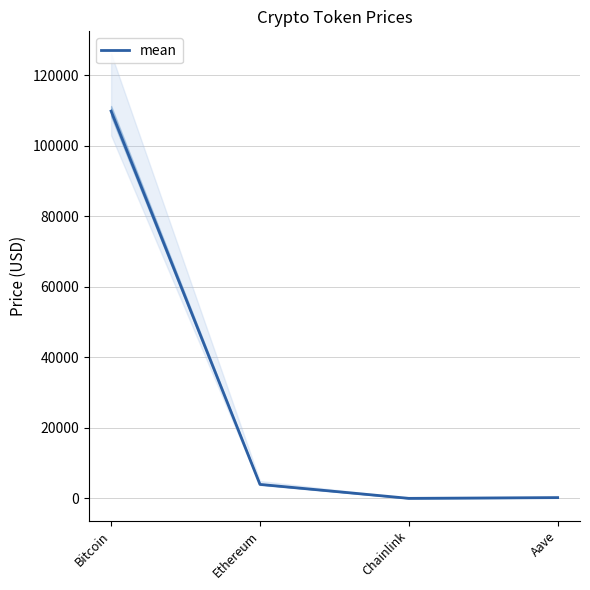

Reading right to left, what are all the values shown in this chart?

Aave=225.5	Chainlink=18.0	Ethereum=3972.1	Bitcoin=109768.5